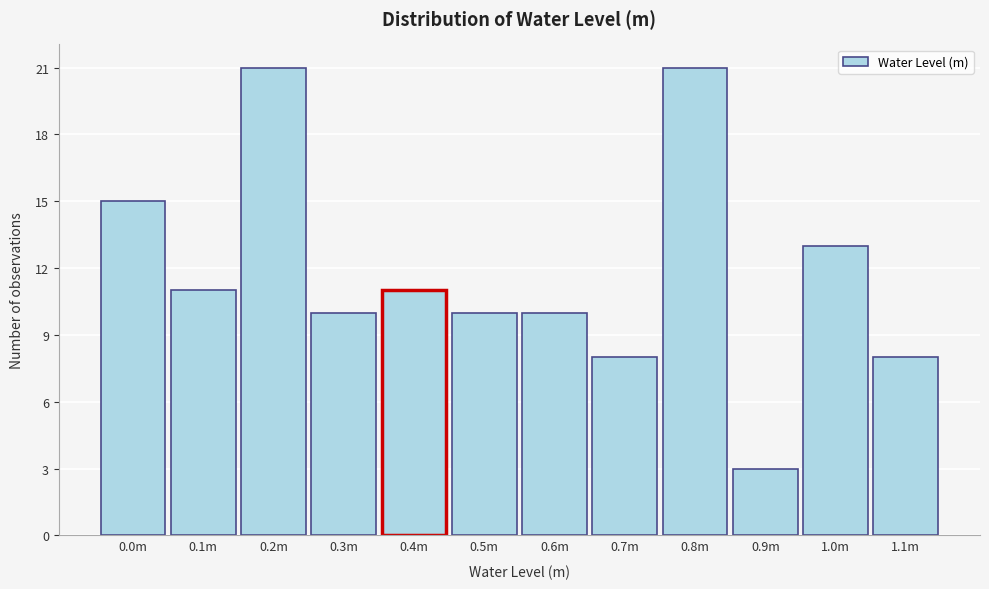

Reading left to right, list all the values displayed in this chart.

0.0m=15	0.1m=11	0.2m=21	0.3m=10	0.4m=11	0.5m=10	0.6m=10	0.7m=8	0.8m=21	0.9m=3	1.0m=13	1.1m=8